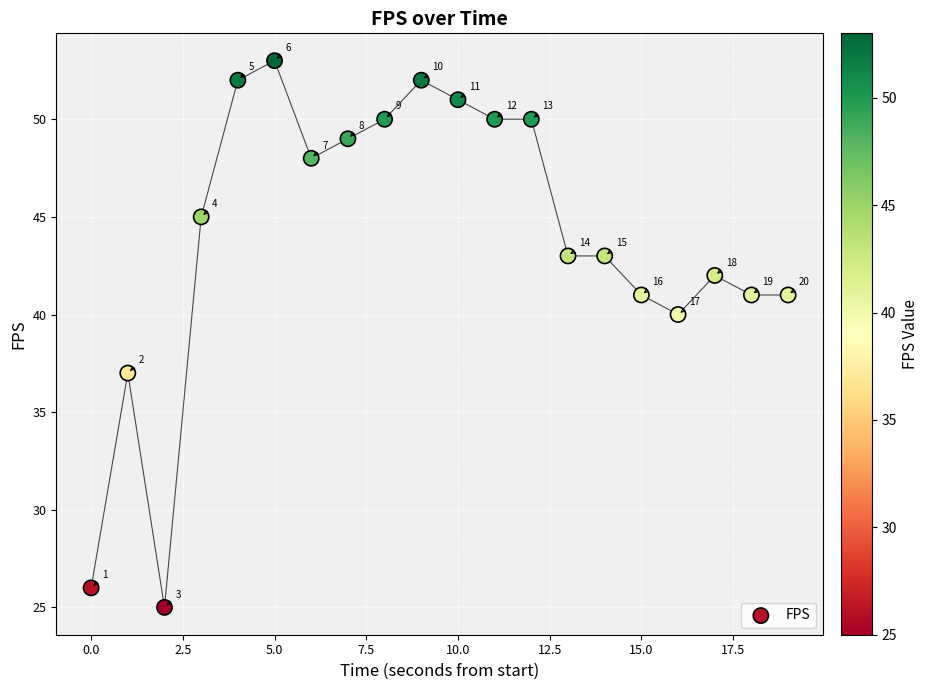

What Y value in the scatter plot is closest to 39?

40